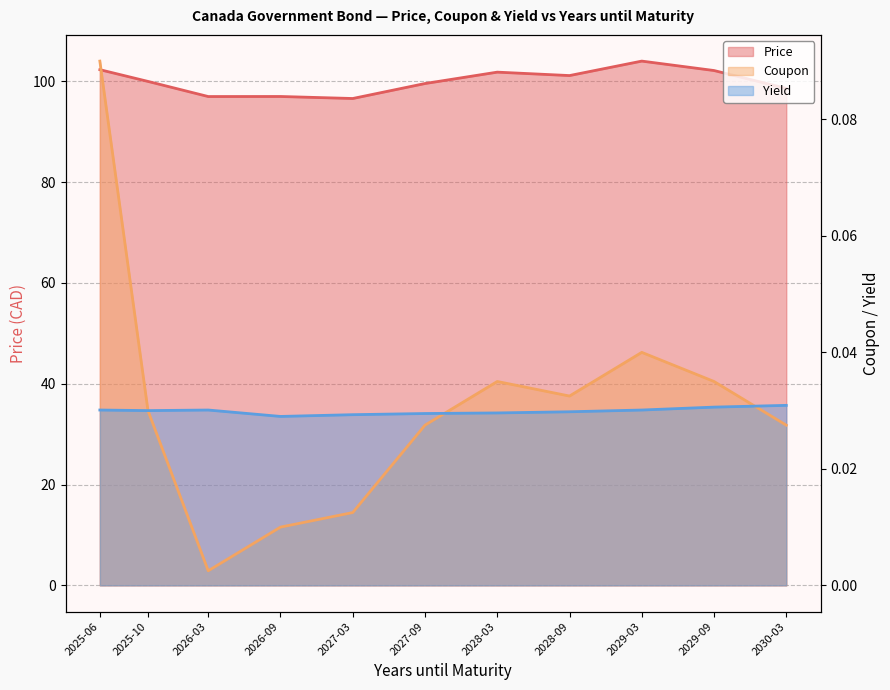

How many lines are shown in the chart?

3